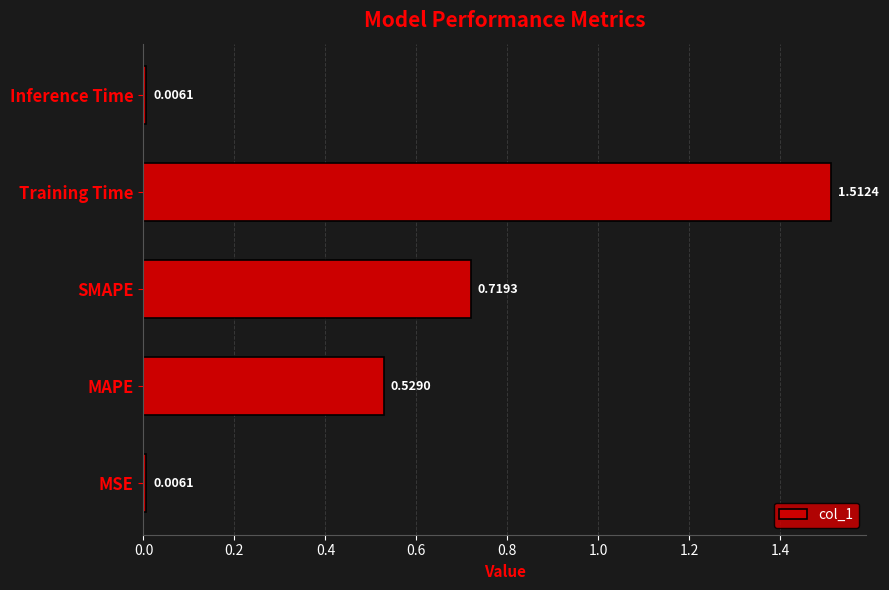

What is the change in value from Training Time to Inference Time?

-1.5